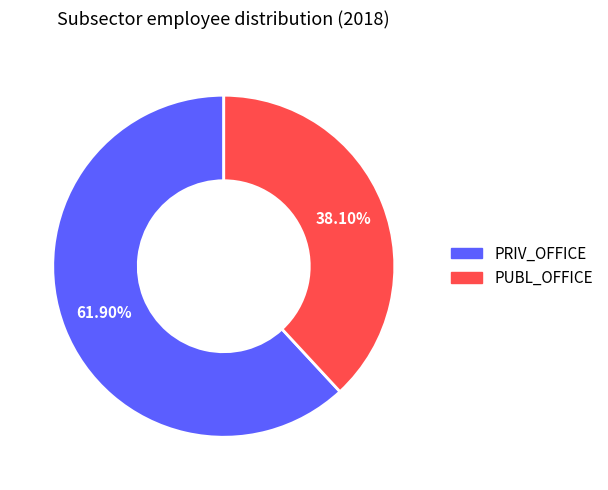

Does any single category account for the majority?

Yes